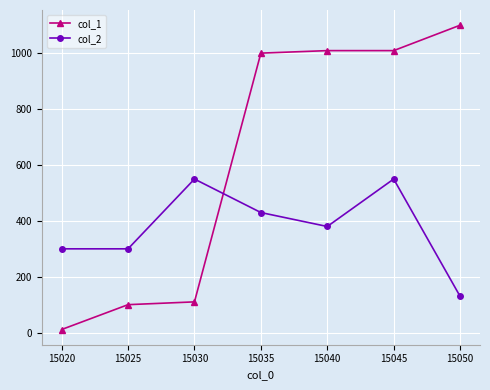

Rank the series by their average value, from highest to lowest.

col_1, col_2